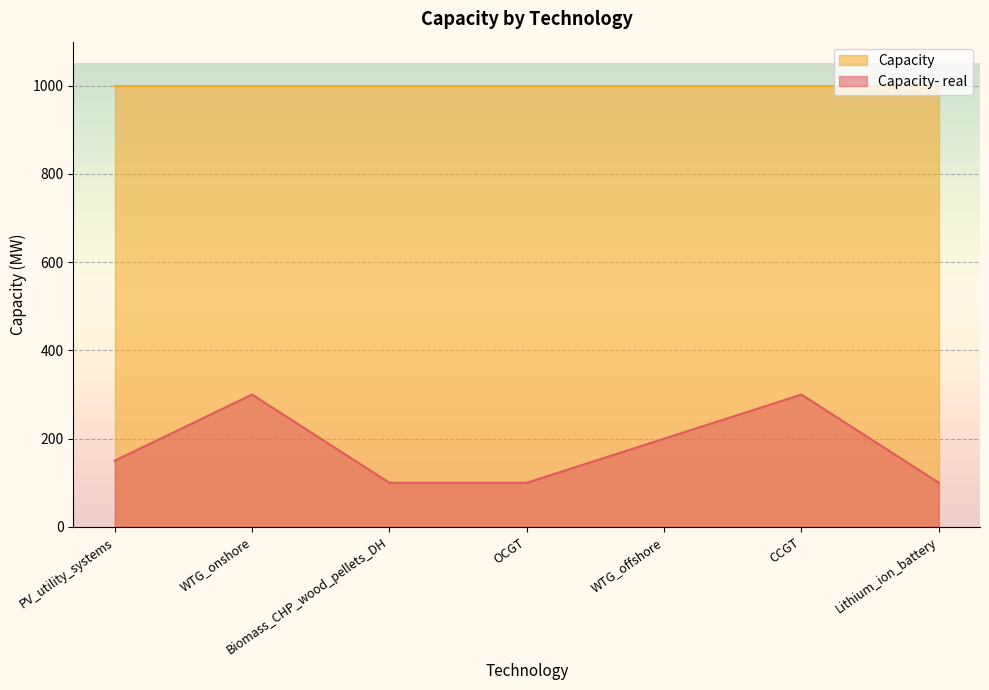

True or false: there are more than 0 points higher than both neighbors.

True